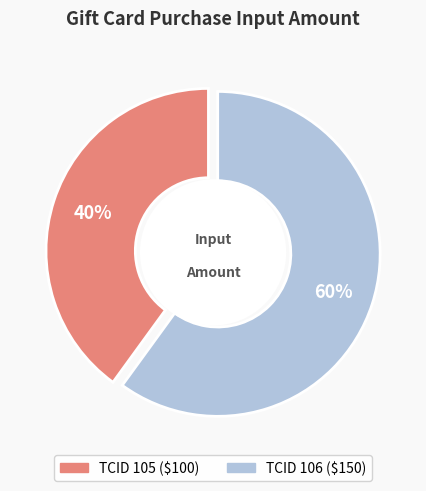

True or false: 106 accounts for 55% of the total.

False